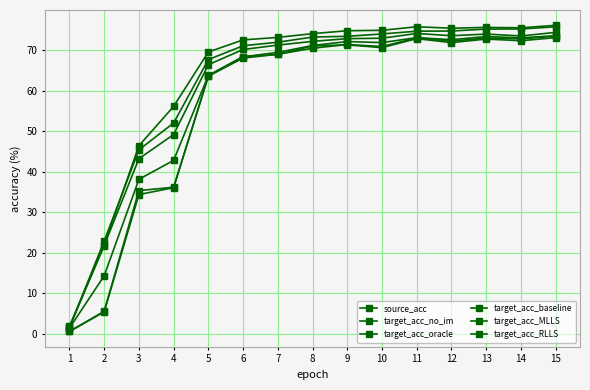

How many categories are shown in the chart?

15